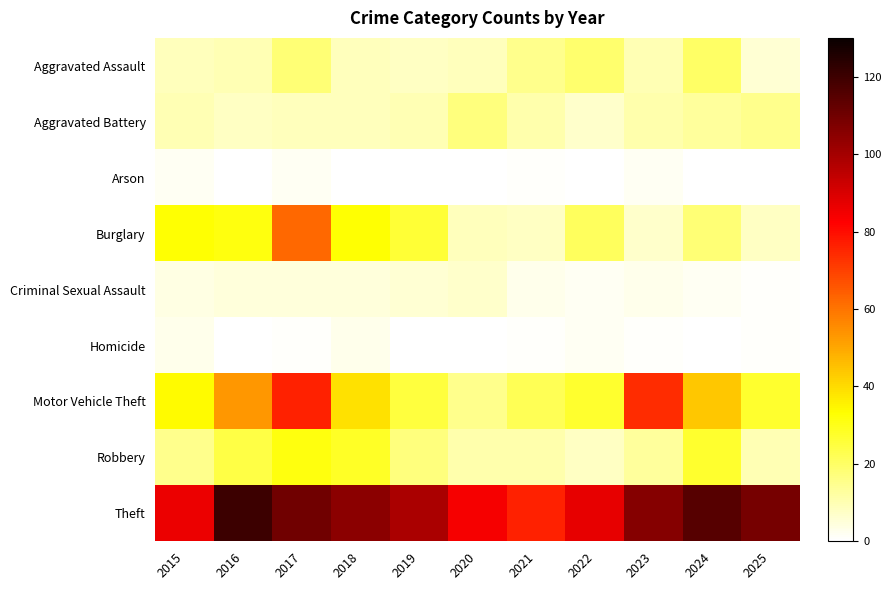

Reading right to left, transcribe all the data shown in this chart.

Aggravated Assault: 2025=6	2024=20	2023=10	2022=19	2021=15	2020=9	2019=8	2018=9	2017=18	2016=10	2015=9
Aggravated Battery: 2025=15	2024=13	2023=11	2022=7	2021=11	2020=17	2019=10	2018=9	2017=9	2016=8	2015=10
Arson: 2025=0	2024=0	2023=2	2022=0	2021=1	2020=0	2019=0	2018=0	2017=2	2016=0	2015=2
Burglary: 2025=8	2024=18	2023=7	2022=21	2021=8	2020=9	2019=26	2018=33	2017=62	2016=31	2015=33
Criminal Sexual Assault: 2025=1	2024=2	2023=3	2022=2	2021=3	2020=7	2019=6	2018=5	2017=5	2016=5	2015=4
Homicide: 2025=1	2024=0	2023=1	2022=2	2021=1	2020=0	2019=0	2018=3	2017=1	2016=0	2015=3
Motor Vehicle Theft: 2025=27	2024=44	2023=74	2022=27	2021=22	2020=15	2019=25	2018=39	2017=76	2016=53	2015=34
Robbery: 2025=10	2024=27	2023=13	2022=8	2021=11	2020=11	2019=17	2018=28	2017=31	2016=24	2015=15
Theft: 2025=109	2024=115	2023=106	2022=87	2021=76	2020=84	2019=99	2018=105	2017=110	2016=120	2015=86